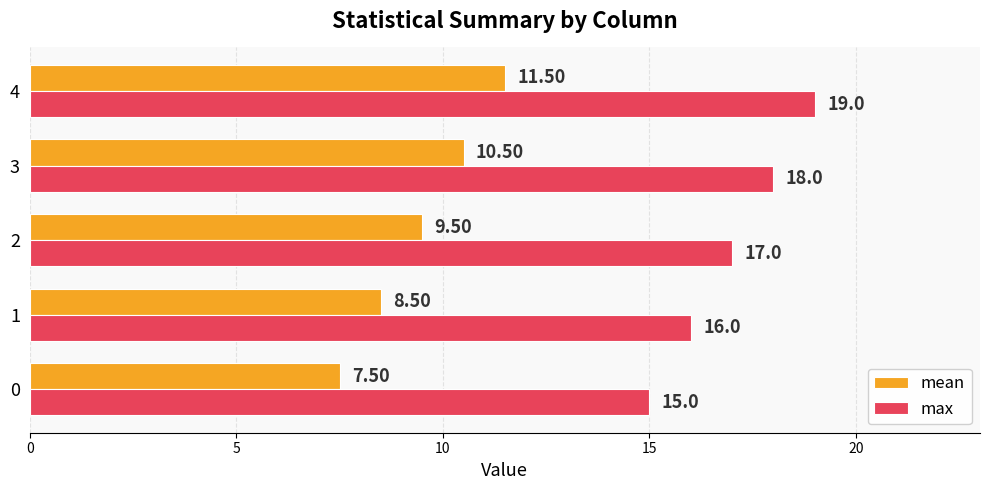

At which category is the sum across all series the highest?

4